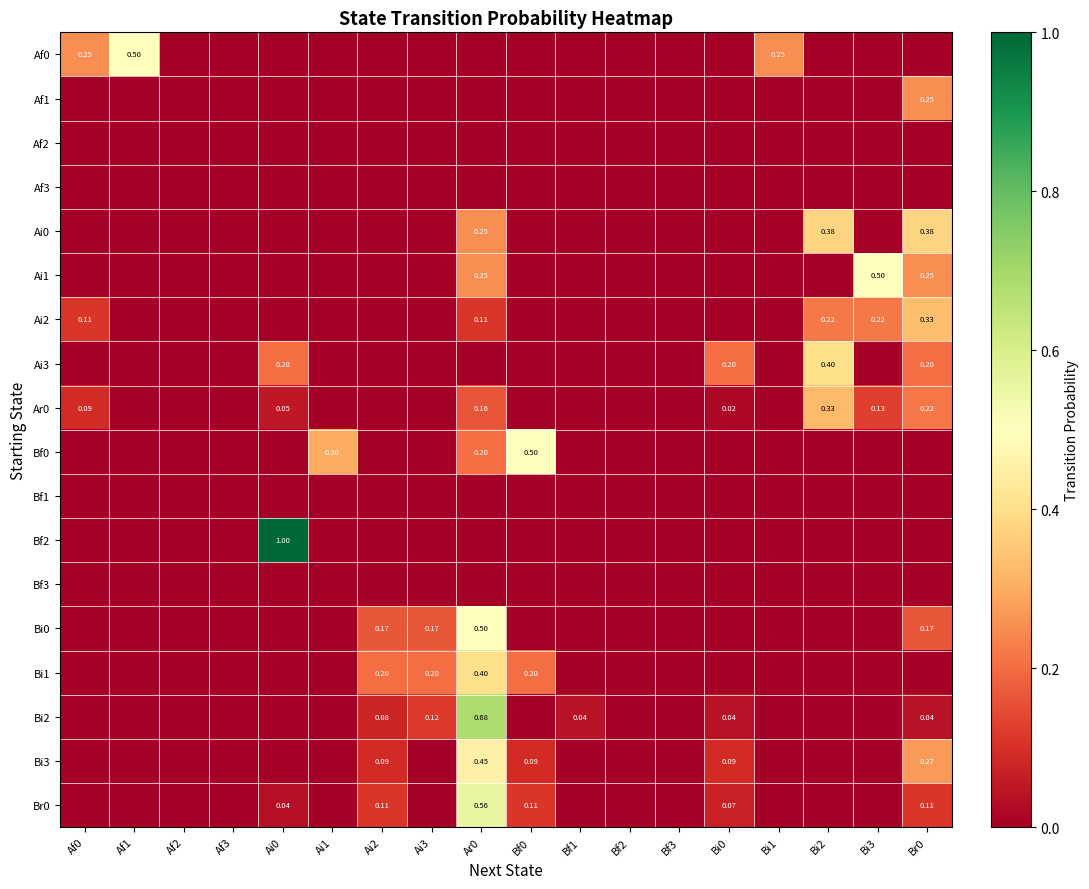

Rank the categories by Ai1 value from lowest to highest.

Af0, Af1, Af2, Af3, Ai0, Ai1, Ai2, Ai3, Bf0, Bf1, Bf2, Bf3, Bi0, Bi1, Bi2, Ar0, Br0, Bi3